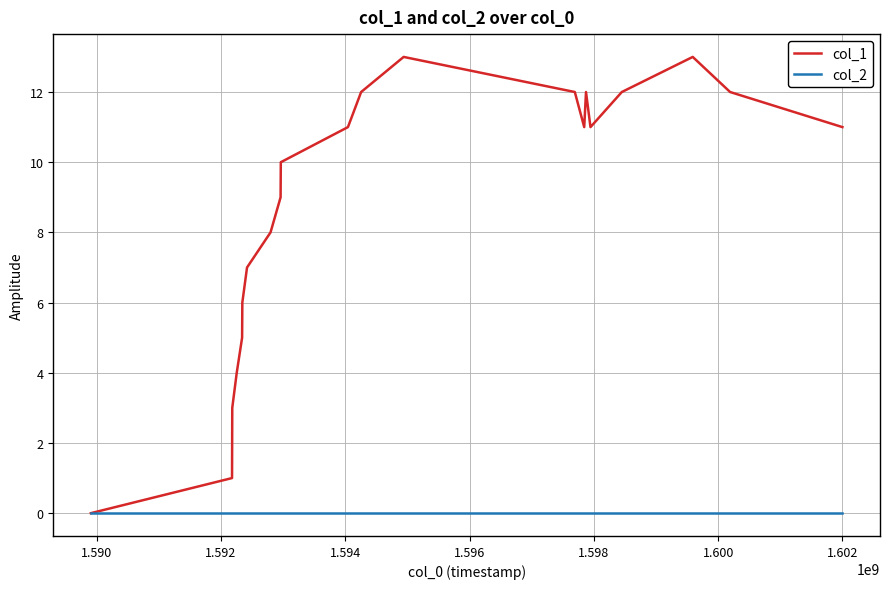

What is the greatest value displayed?

13